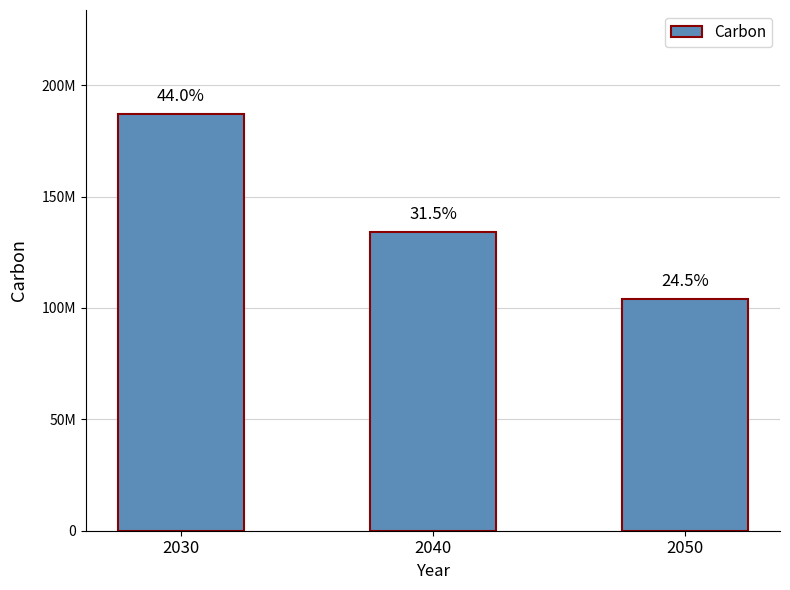

Are the bars horizontal?

No